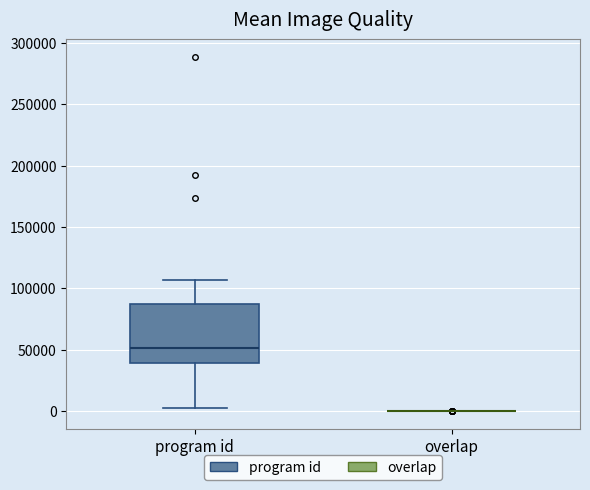

Comparing the boxes themselves (not the whiskers), which one is the tallest?

program id